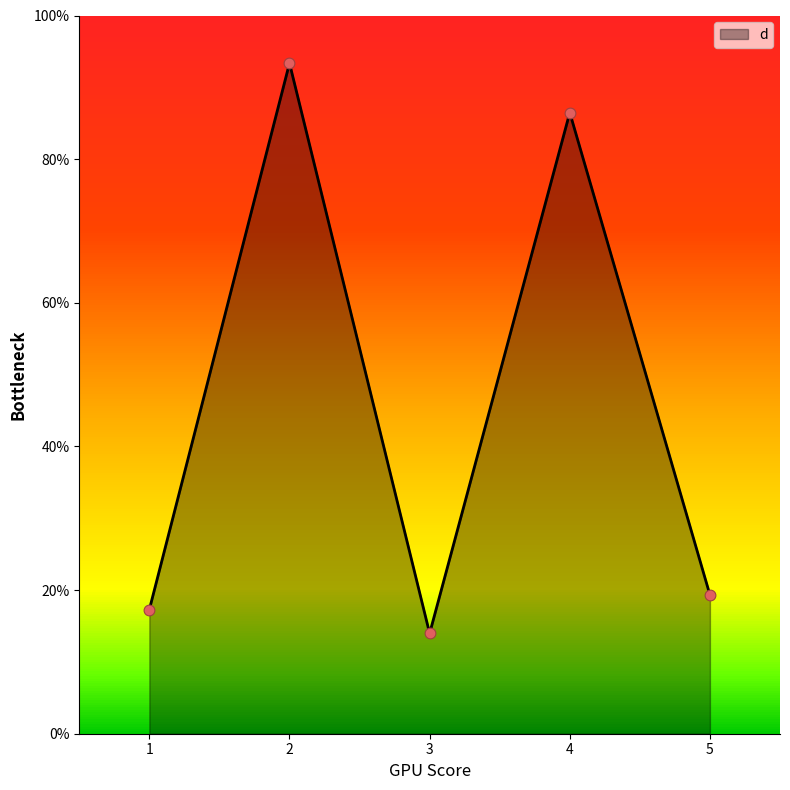

What is the change in value from 2 to 3?

-79.4